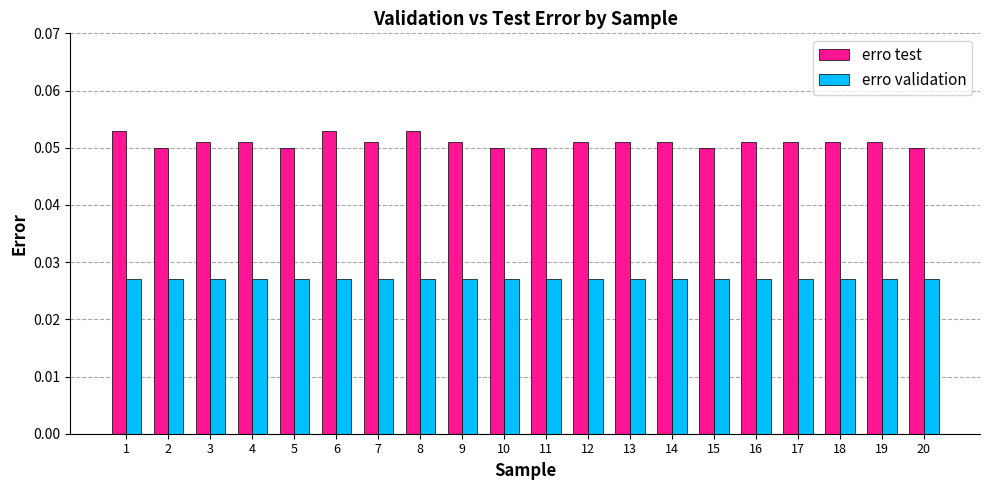

Rank the series at 3 from lowest to highest value.

erro validation, erro test